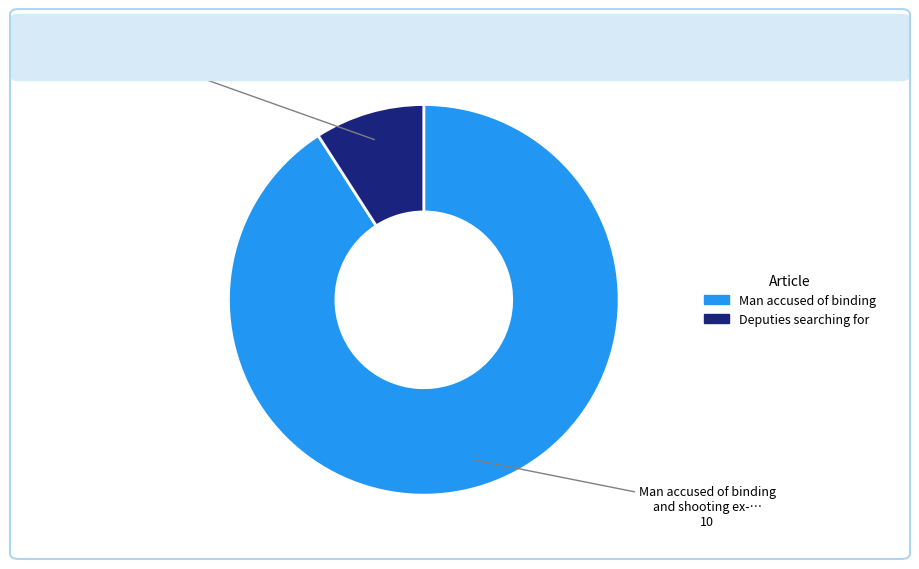

Which has a higher value, Deputies searching for man suspected of… or Man accused of binding and shooting ex-…?

Man accused of binding and shooting ex-…